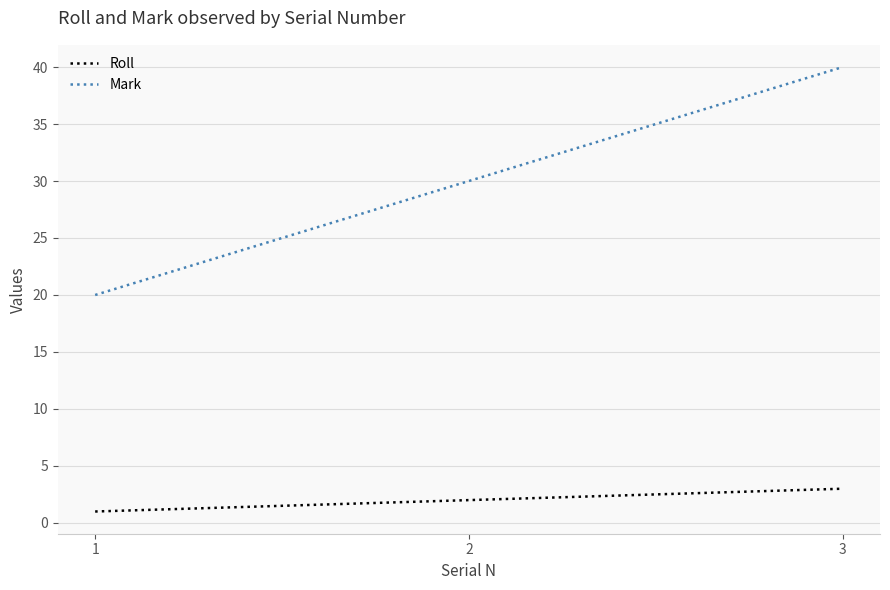

Which series has the widest spread of values?

Mark